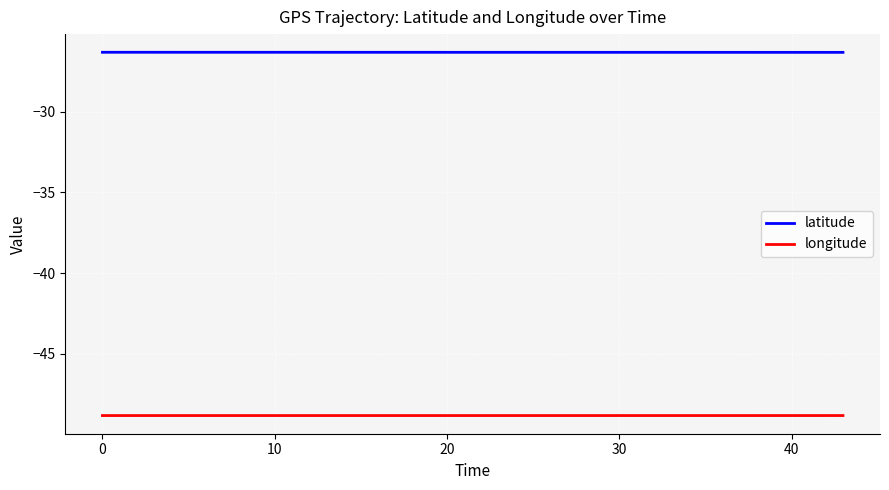

True or false: latitude and longitude cross at least once.

False